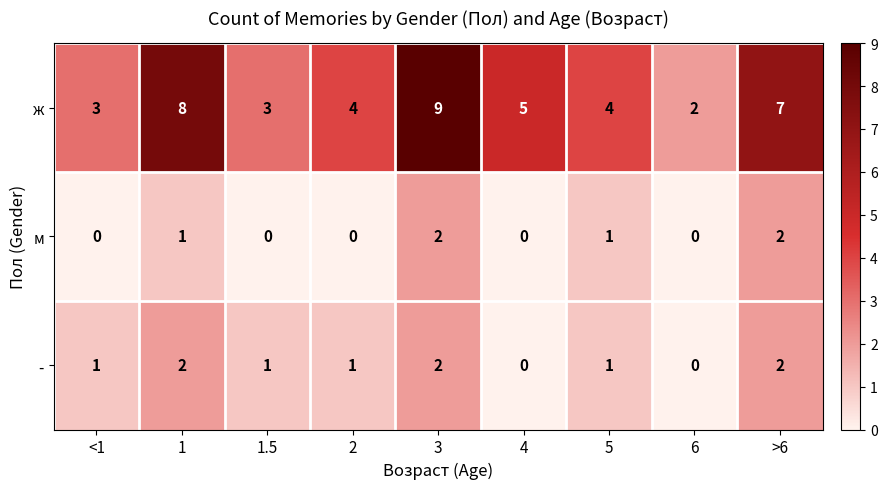

Which series has the widest spread of values?

ж